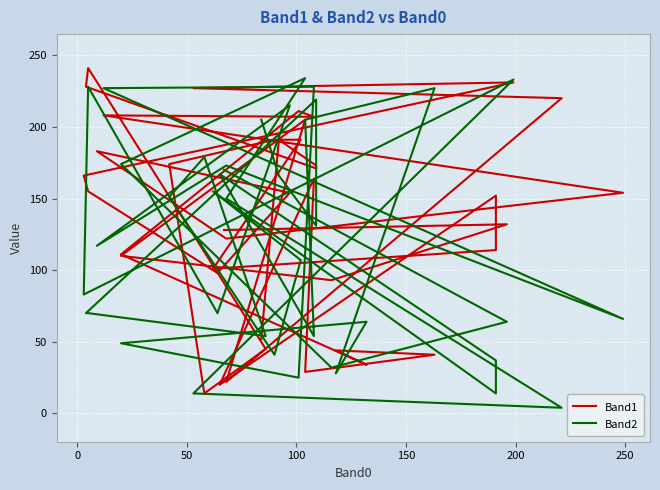

What position from the left is 50?

3